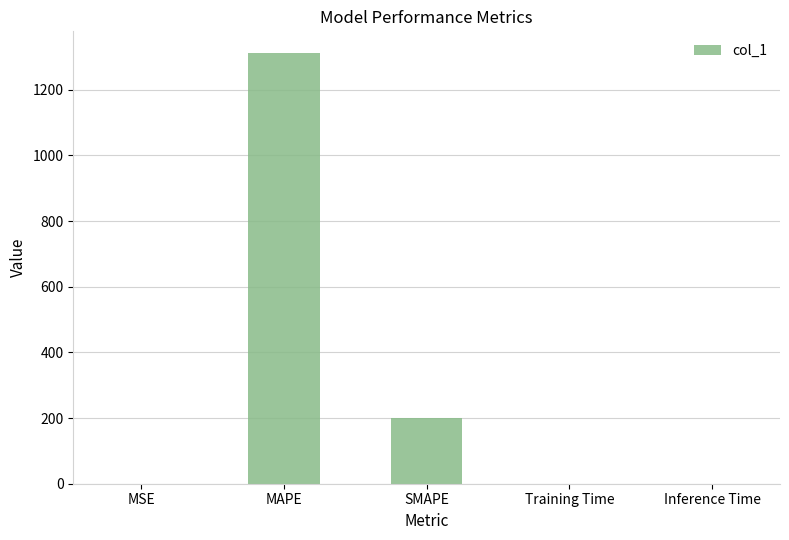

What is the maximum value shown in the chart?

1312.5